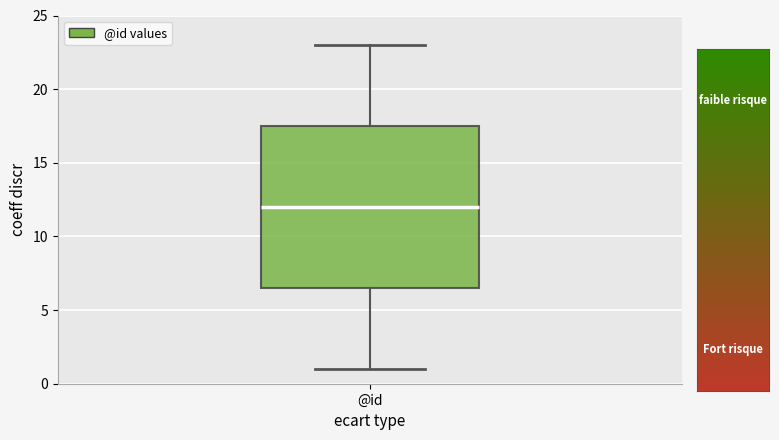

Transcribe this box plot: give where the median line is, the range the box spans, and where the two whiskers end, as read against the y-axis. The values are not printed on the chart, so give them approximately, as read against the axis.

median 12.0, box 6.5 to 17.5, whiskers 1.0 to 23.0